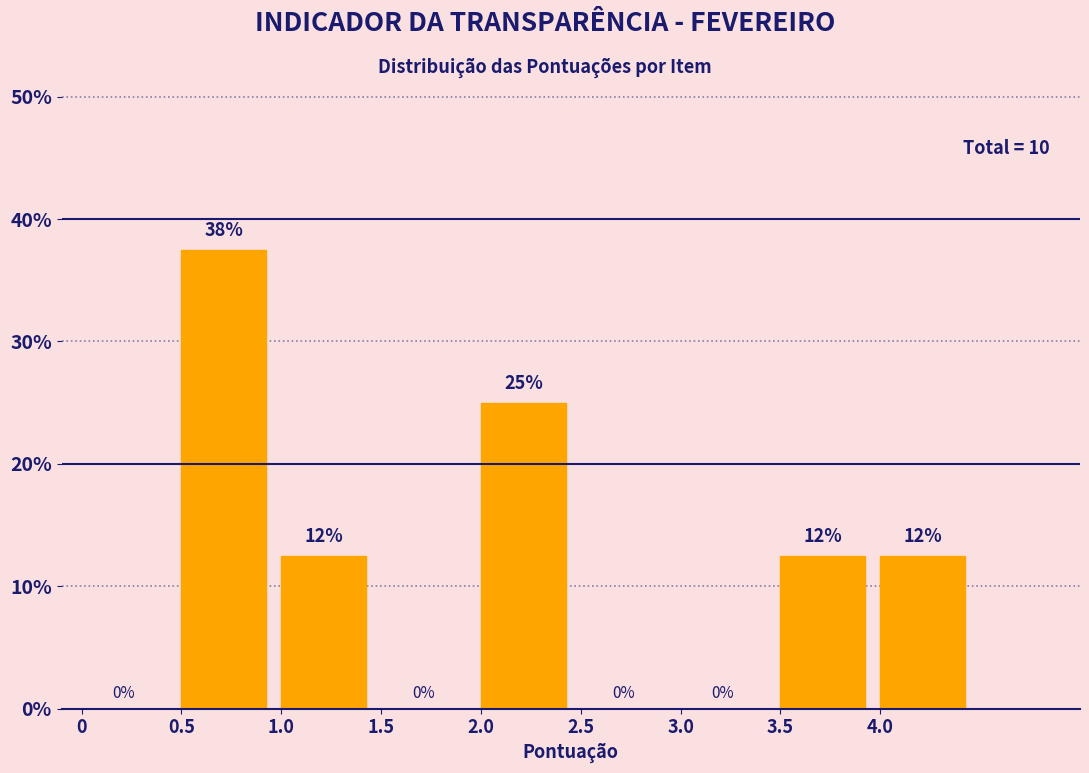

Which range on the x-axis has the tallest bar?

0.5 to 1.0